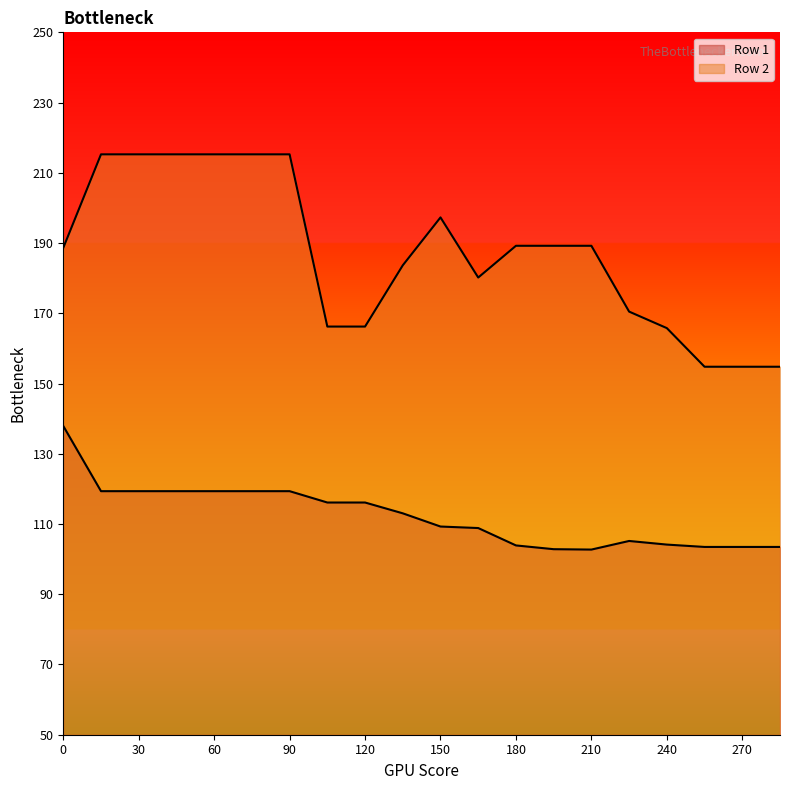

Does the chart have visible grid lines?

No